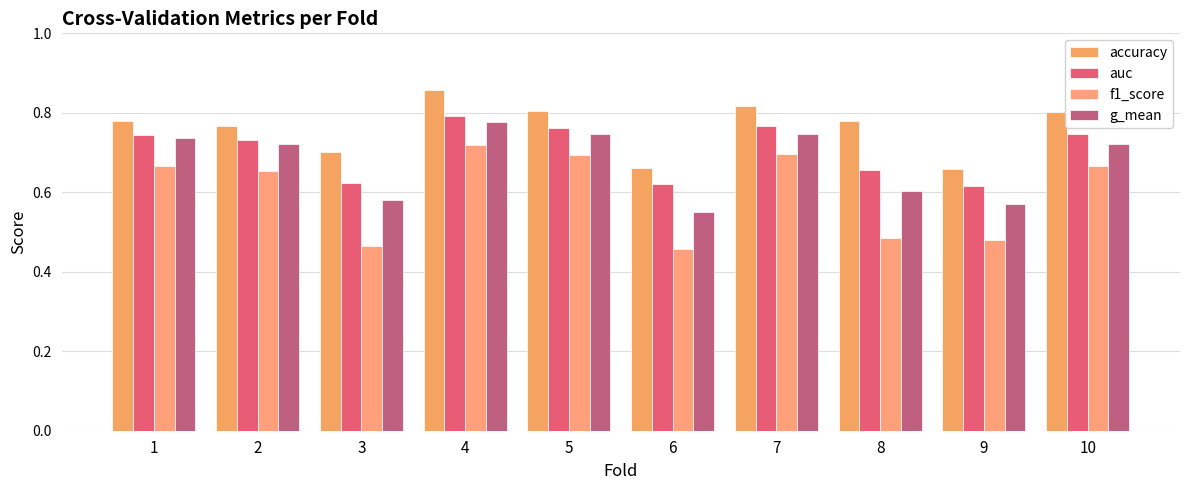

What is the difference between the second highest and second lowest values in the g_mean series?

0.2